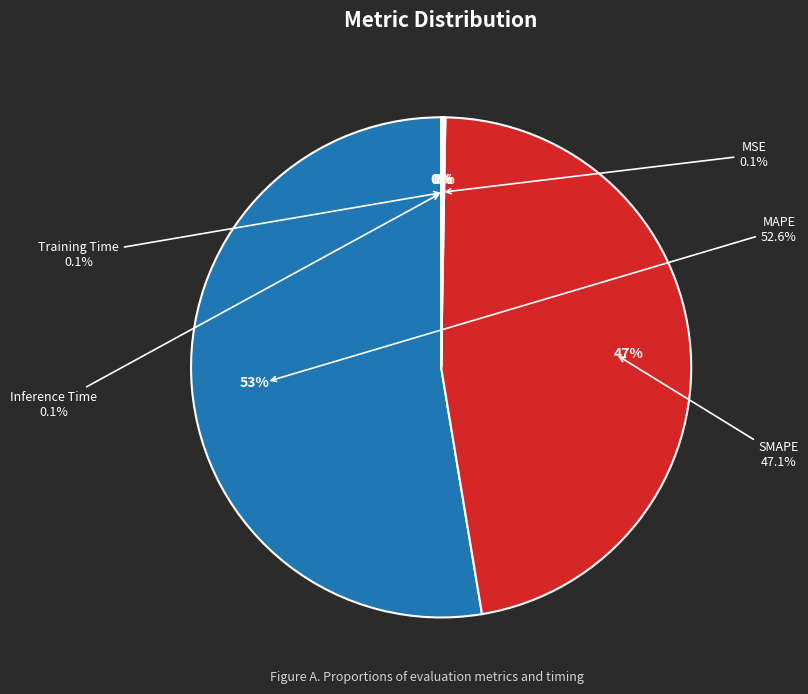

True or false: SMAPE accounts for 47% of the total.

True